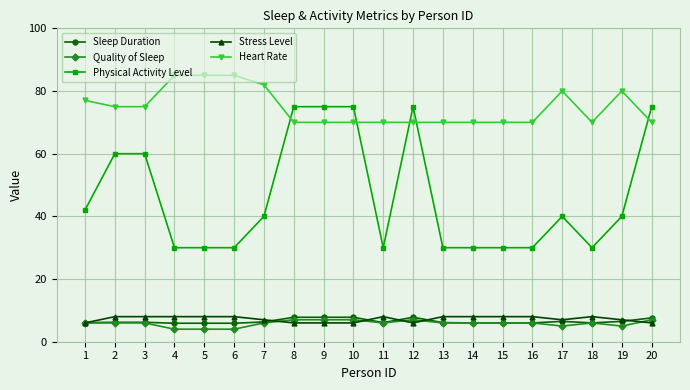

The value of Quality of Sleep at 7 is 6.0. True or false?

True